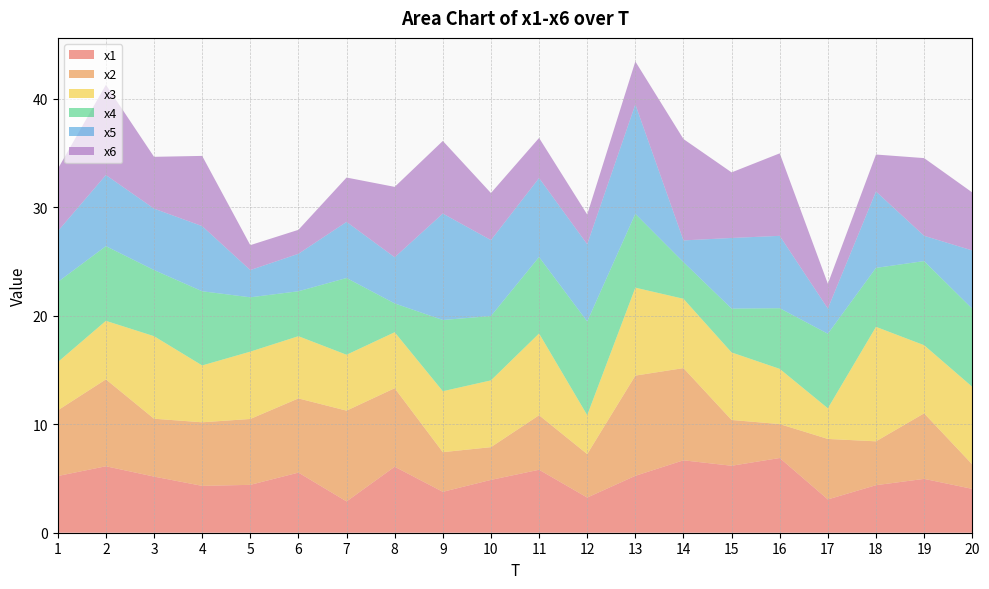

Reading right to left, extract all data points from this chart.

x1: 4.0	5.0	4.4	3.1	6.9	6.2	6.7	5.2	3.2	5.8	4.9	3.8	6.1	2.9	5.5	4.4	4.3	5.2	6.1	5.2
x2: 2.3	6.0	4.0	5.6	3.1	4.2	8.5	9.2	4.0	5.0	3.0	3.7	7.2	8.4	6.8	6.1	5.9	5.3	8.0	6.1
x3: 7.2	6.3	10.6	2.8	5.1	6.2	6.4	8.1	3.6	7.5	6.2	5.6	5.2	5.2	5.7	6.2	5.2	7.6	5.4	4.4
x4: 7.2	7.8	5.4	6.9	5.6	4.0	3.4	6.8	8.6	7.0	5.9	6.6	2.7	7.1	4.1	5.0	6.8	6.1	6.9	7.4
x5: 5.4	2.3	7.0	2.3	6.7	6.5	2.0	10.1	7.1	7.3	7.0	9.8	4.3	5.2	3.5	2.5	6.0	5.7	6.6	4.7
x6: 5.3	7.2	3.4	2.3	7.6	6.0	9.3	4.0	2.7	3.7	4.3	6.7	6.5	4.1	2.2	2.3	6.5	4.8	8.3	5.7